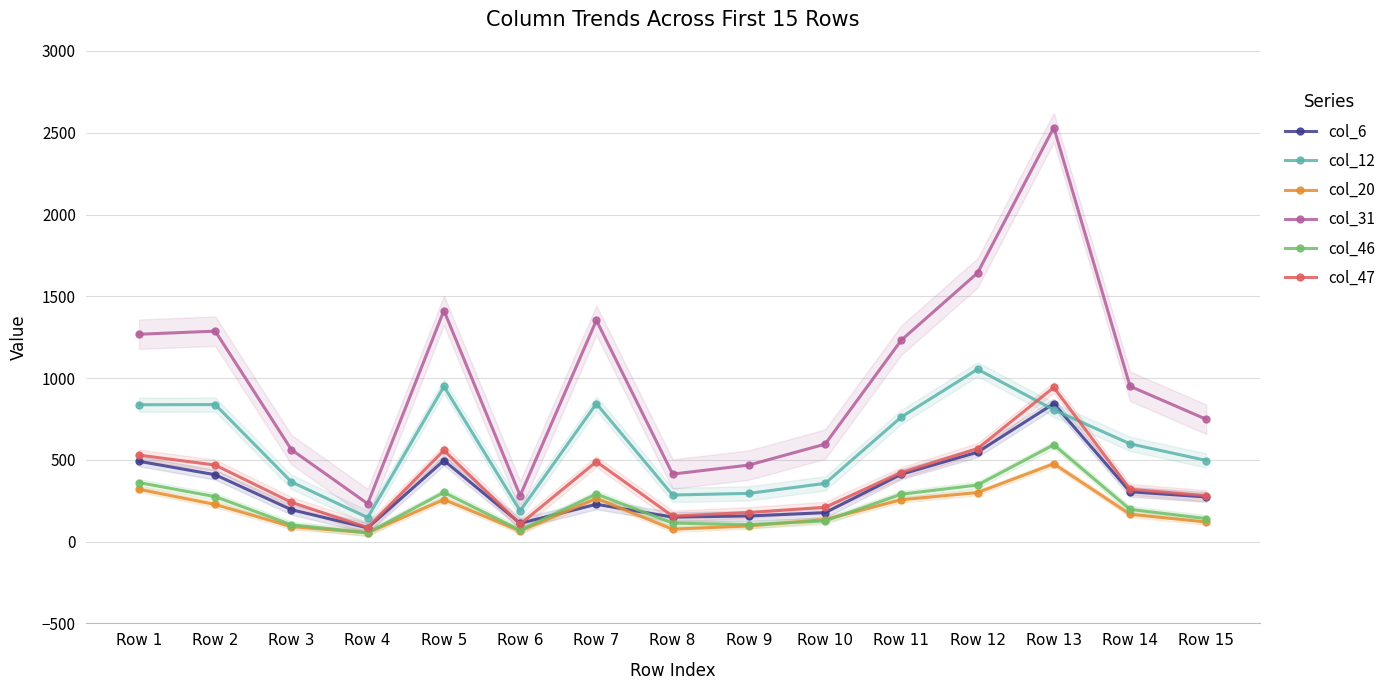

Does the chart display data point markers on the line(s)?

Yes